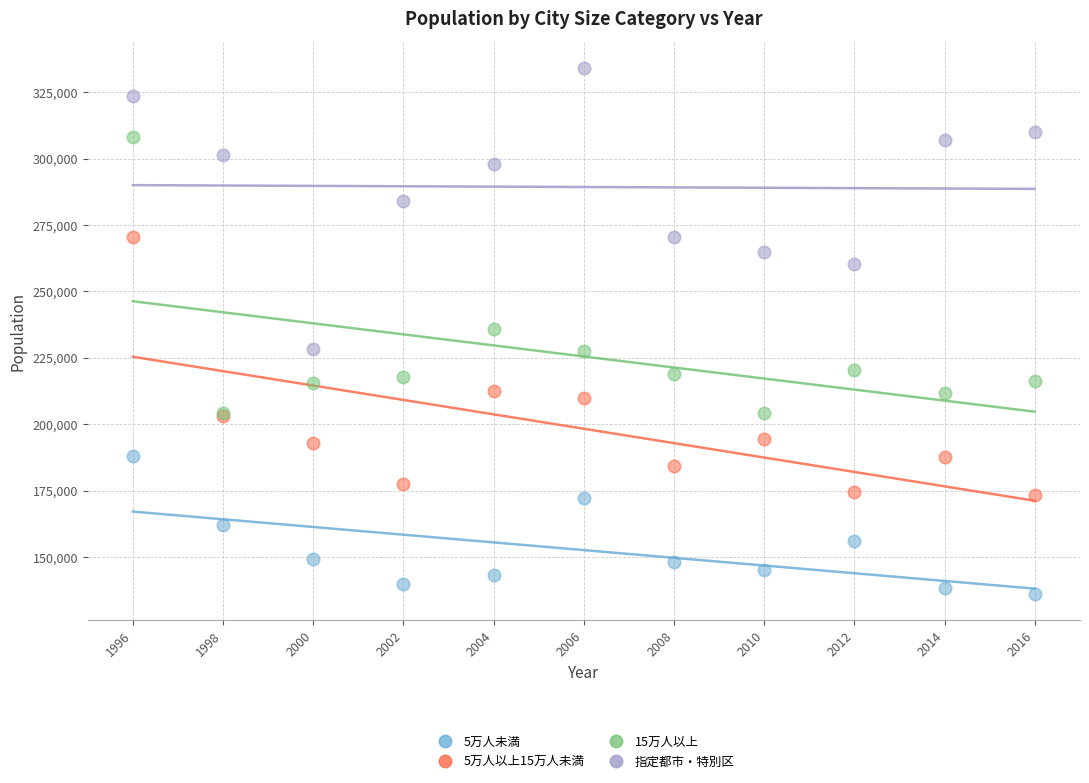

Which series contains the lowest Y value?

5万人未満